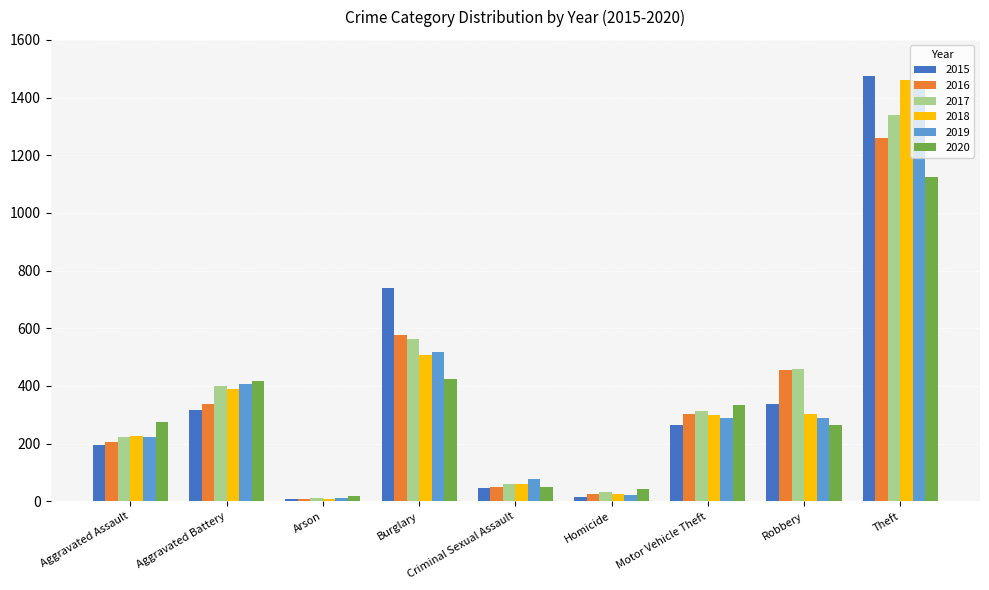

What is the maximum value shown in the chart?

1474